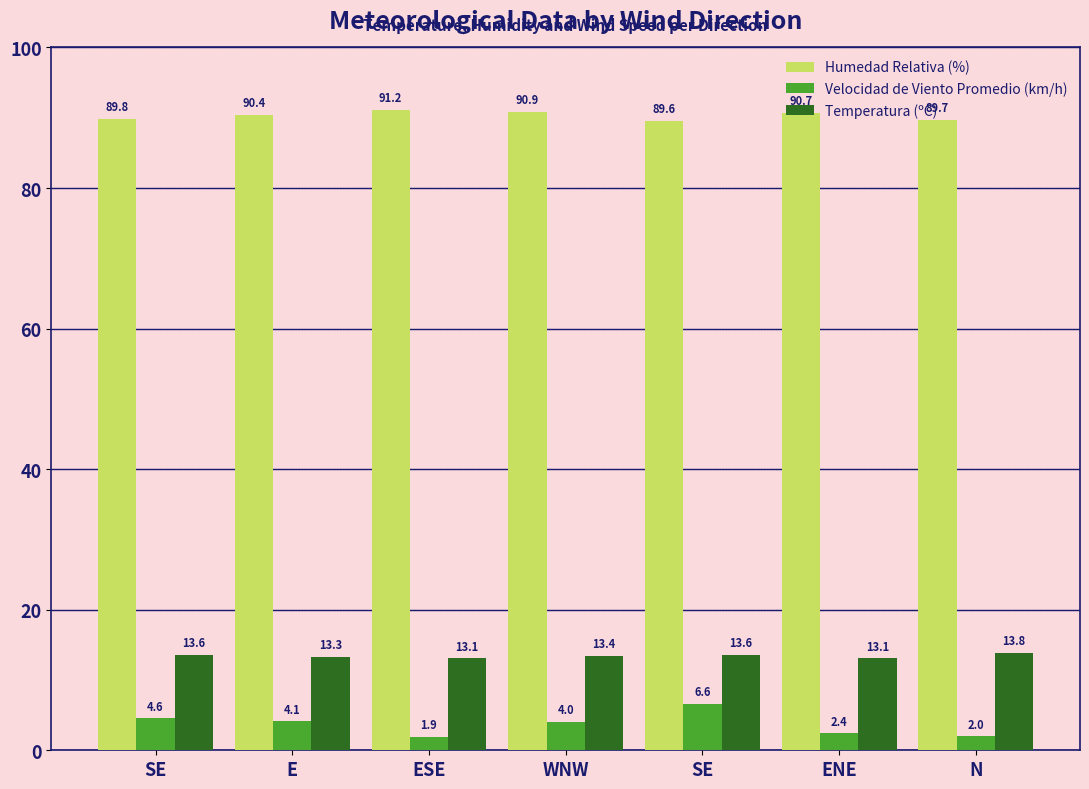

Reading right to left, list all the values displayed in this chart.

Humedad Relativa (%): N=89.7	ENE=90.7	SE=89.6	WNW=90.9	ESE=91.2	E=90.4	SE=89.8
Velocidad de Viento Promedio (km/h): N=2.0	ENE=2.4	SE=6.6	WNW=4.0	ESE=1.9	E=4.1	SE=4.6
Temperatura (ºC): N=13.8	ENE=13.1	SE=13.6	WNW=13.4	ESE=13.1	E=13.3	SE=13.6